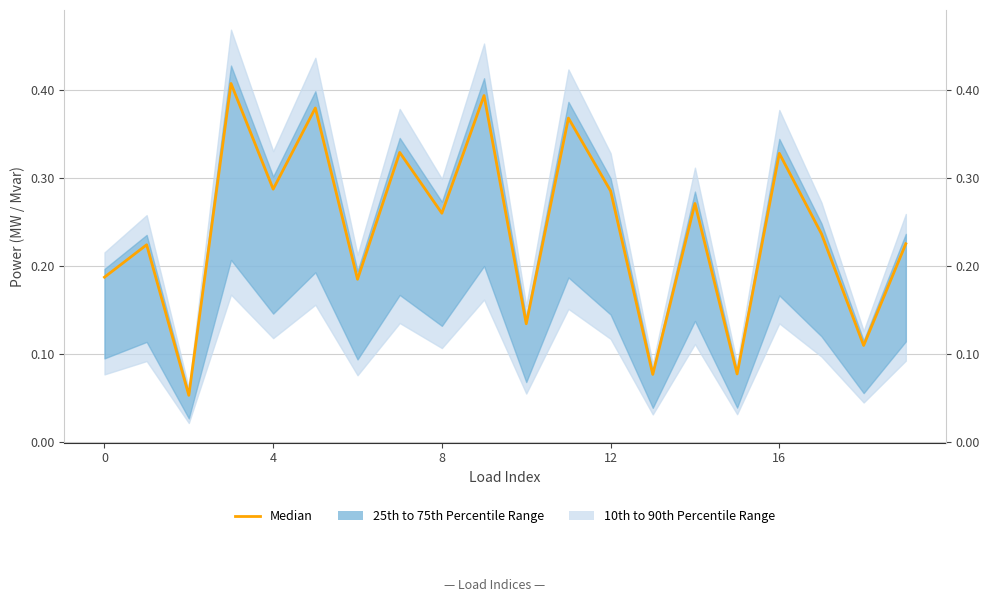

What is the average value?

0.2